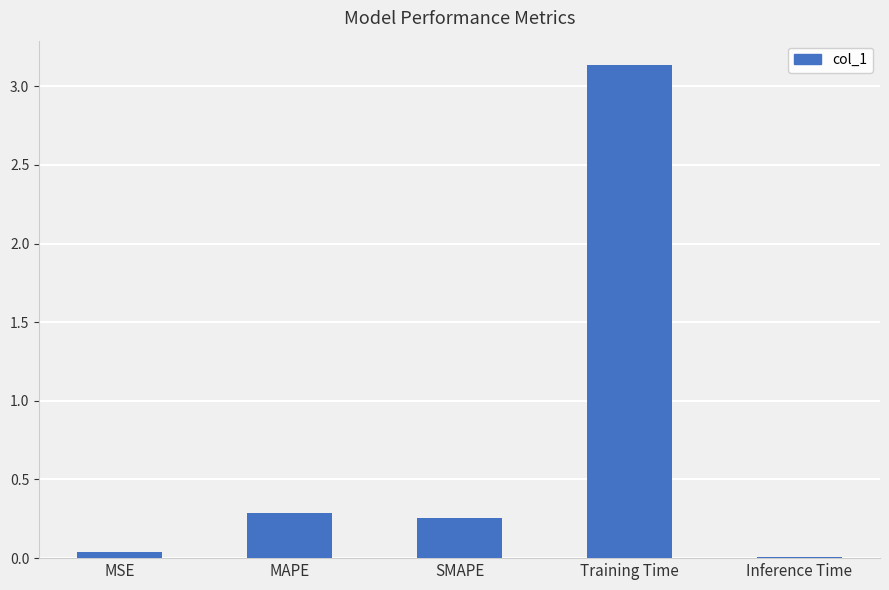

What is the label of the 1st bar from the right?

Inference Time